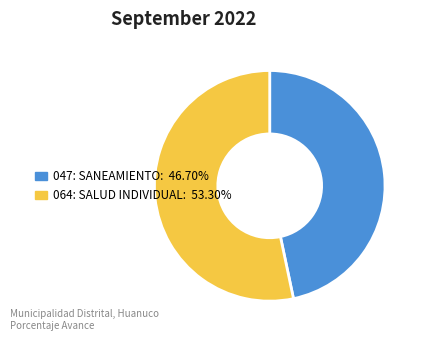

Approximately how many times larger is the value at 064: SALUD INDIVIDUAL: 53.30% compared to 047: SANEAMIENTO: 46.70%?

1.1